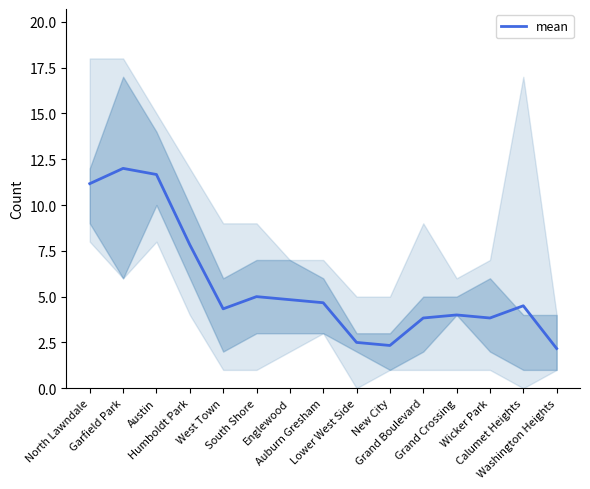

List the labels in order of value, smallest first.

Washington Heights, New City, Lower West Side, Grand Boulevard, Wicker Park, Grand Crossing, West Town, Calumet Heights, Auburn Gresham, Englewood, South Shore, Humboldt Park, North Lawndale, Austin, Garfield Park